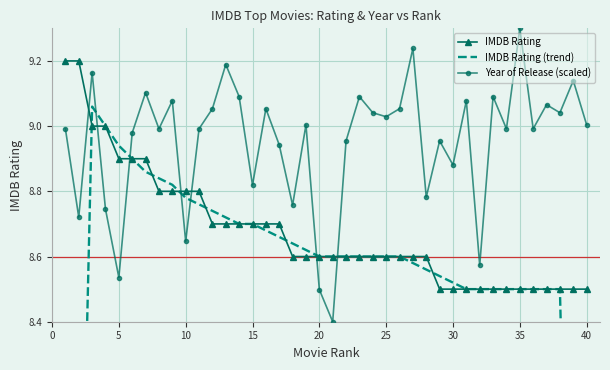

How many data points in IMDB Rating (trend) are less than 8?

4